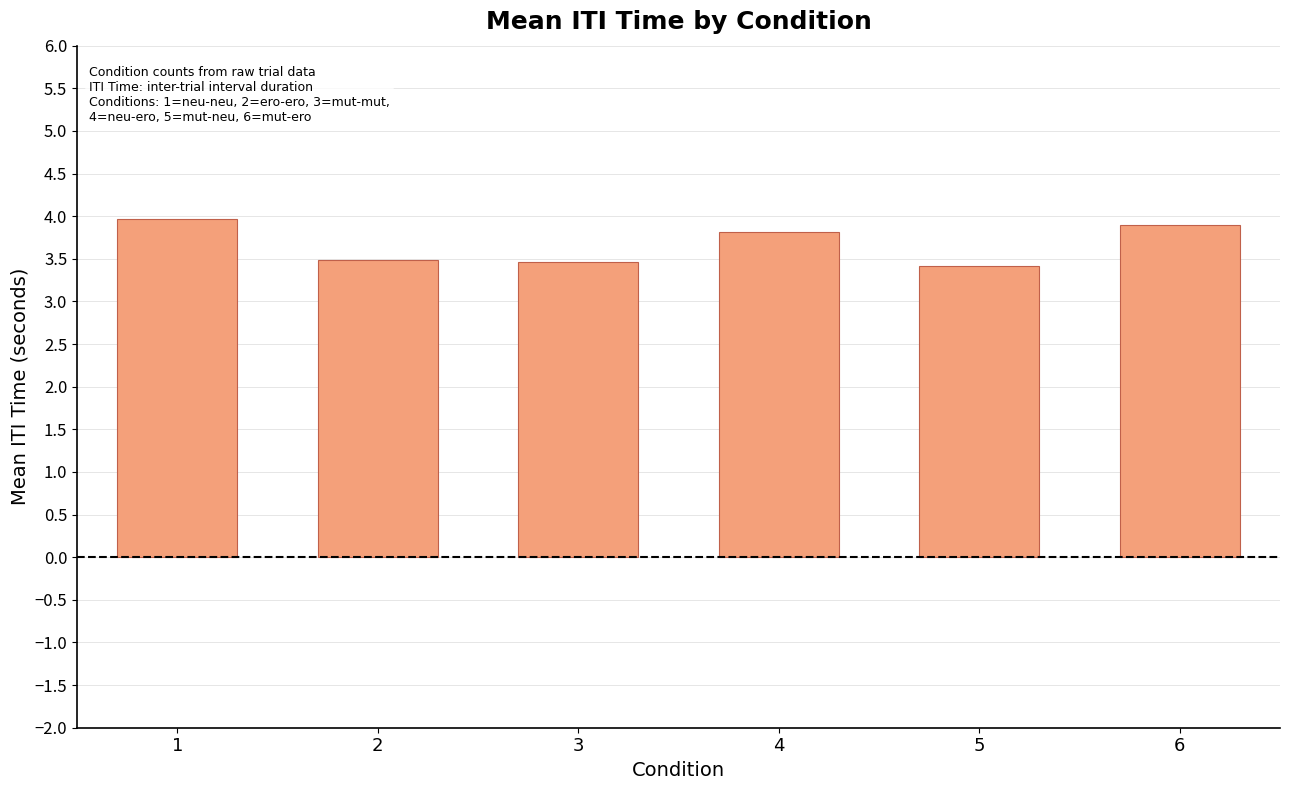

What is the greatest value displayed?

4.0